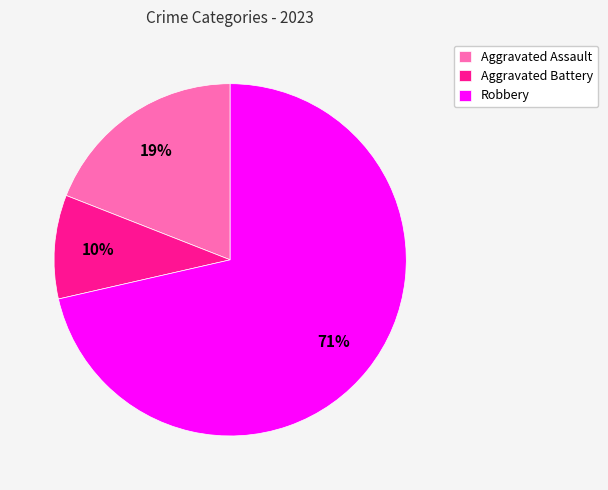

Is the sum of Aggravated Battery and Aggravated Assault greater than half?

No